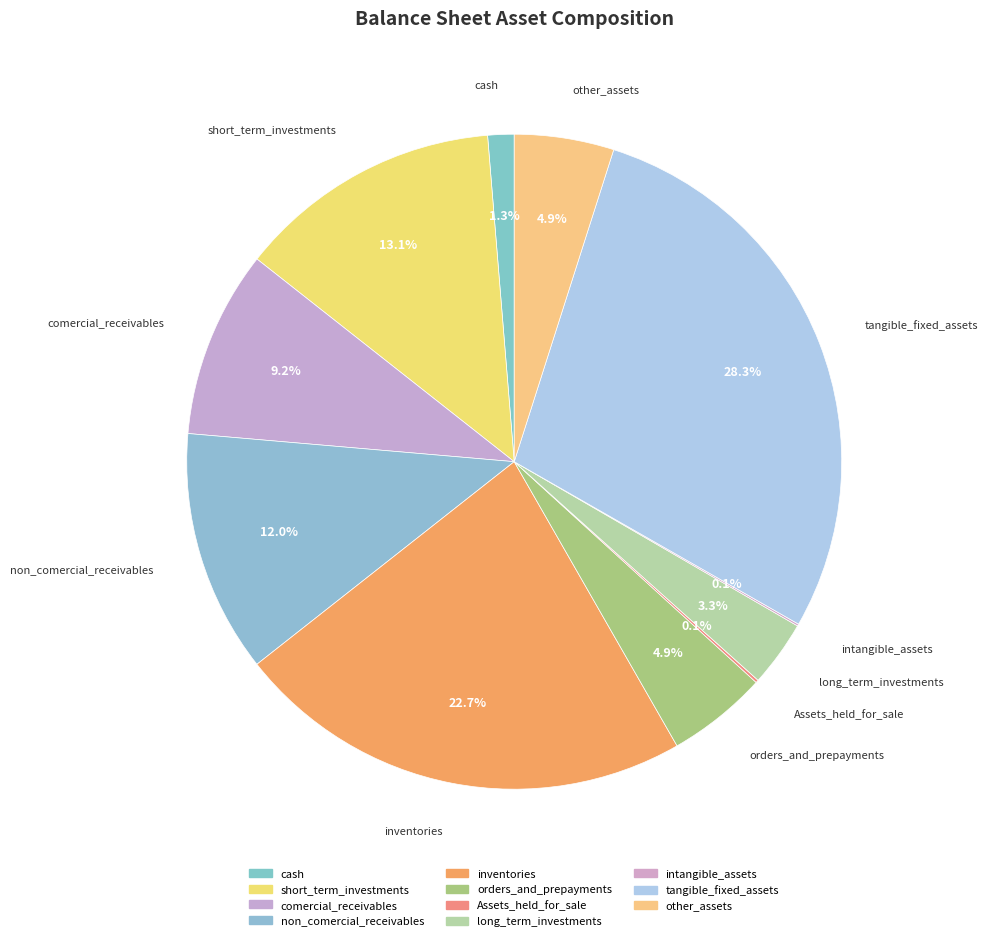

Is tangible_fixed_assets the majority of the pie?

No